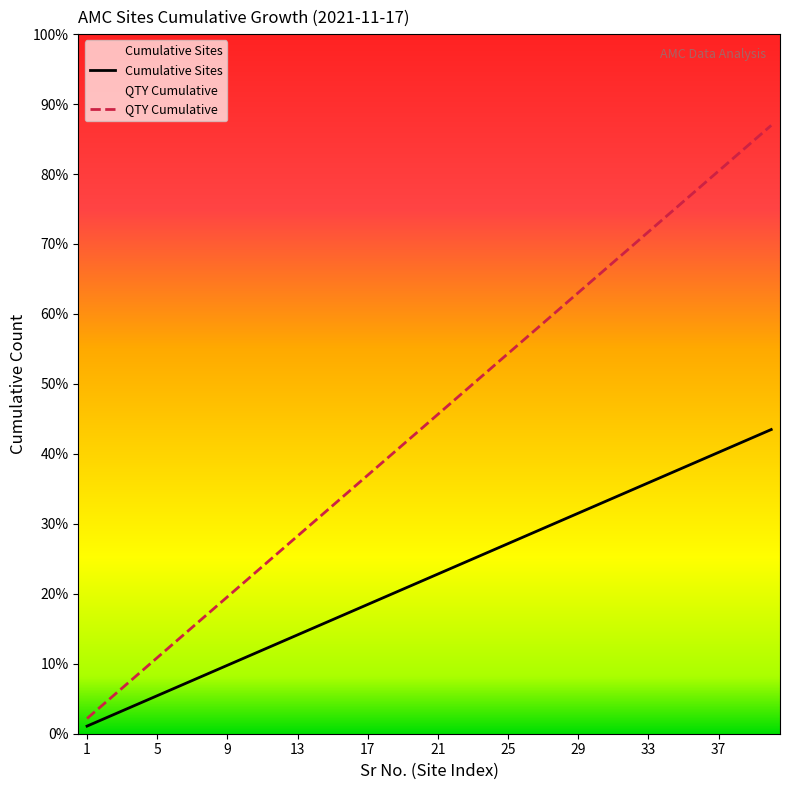

What is the approximate value of Cumulative Sites at 21, to the nearest 5?

20